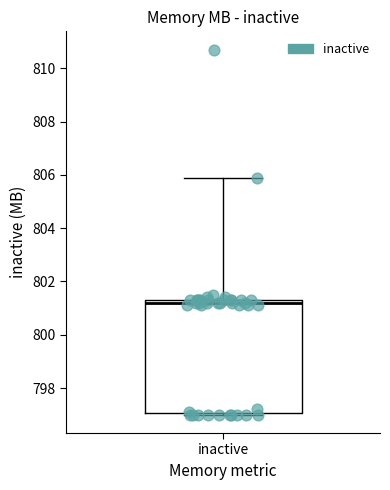

Where is the lower edge of the box for inactive on the y-axis? The values are not printed on the chart, so give them approximately, as read against the axis.

797.0